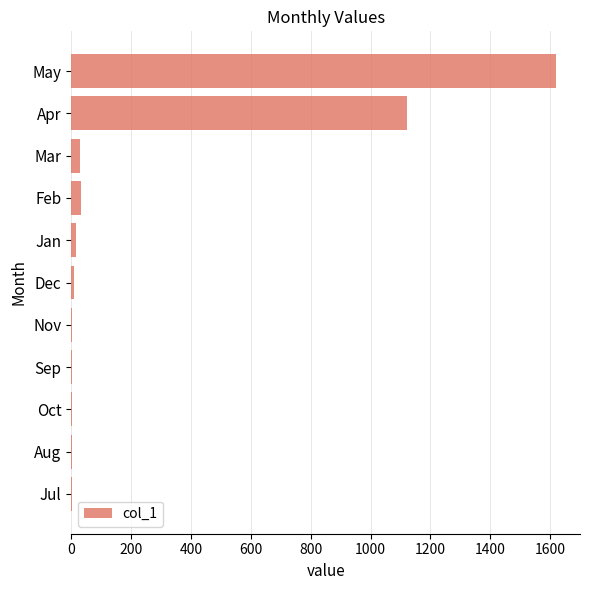

At which category does the chart reach its peak across all series?

May